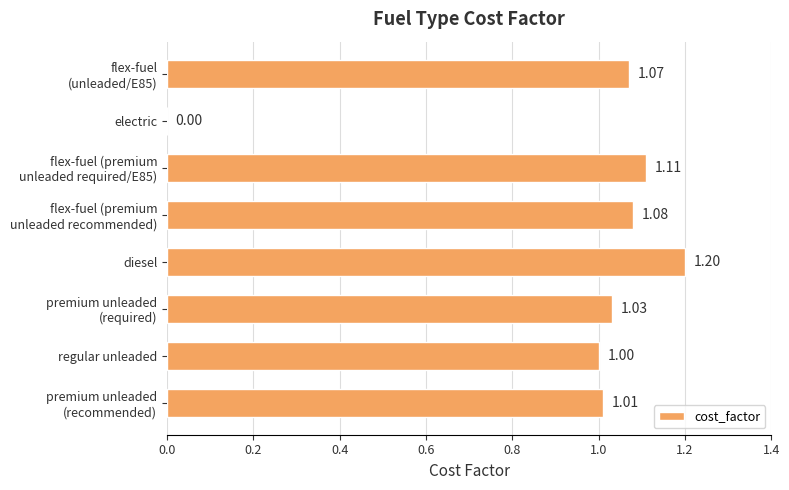

Where is the data nearest to the value 0?

electric